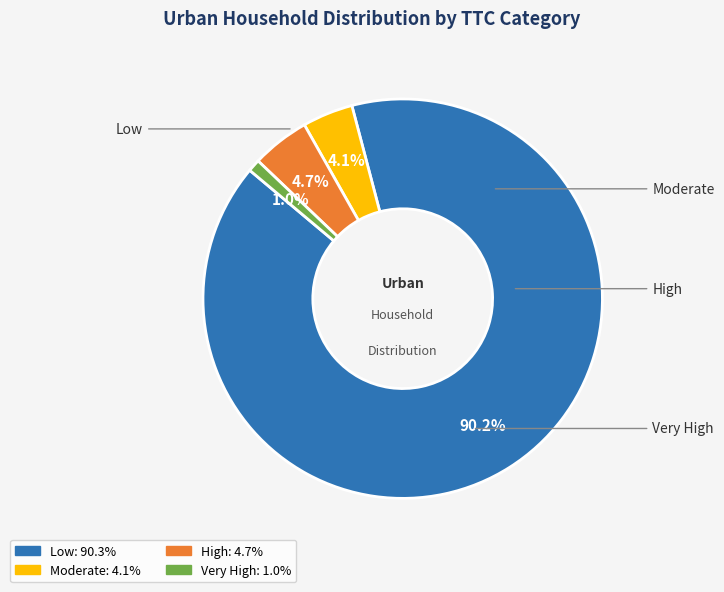

To the nearest percent, what is the difference between the Very High and Moderate slice percentages?

3%